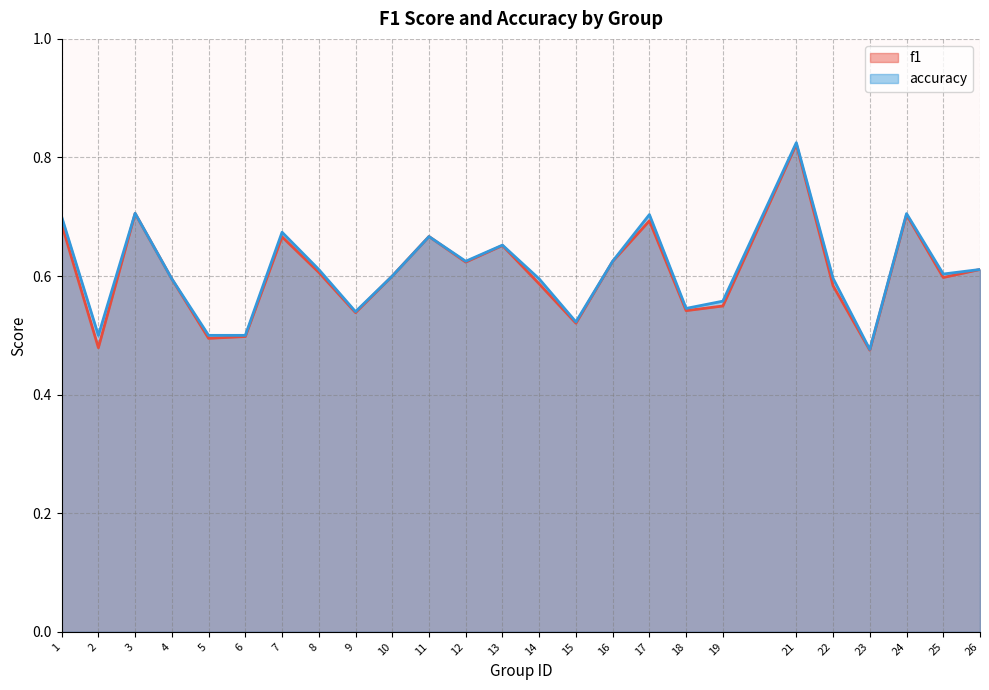

Rank the series by their maximum value, from highest to lowest.

accuracy, f1